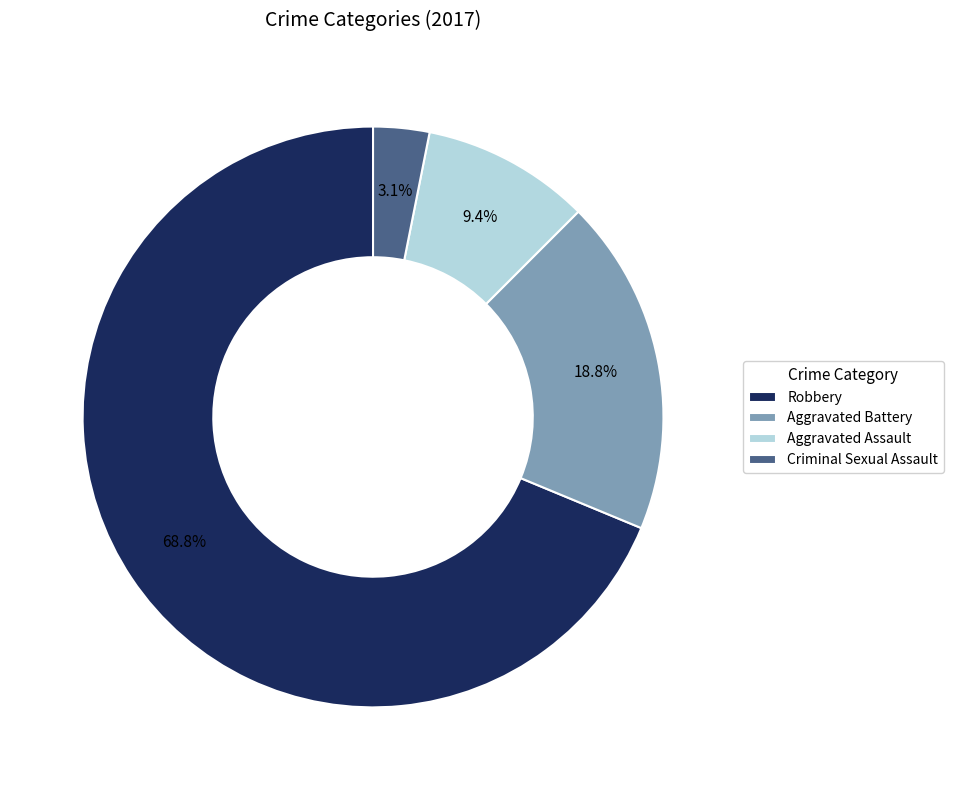

Is the sum of Aggravated Battery and Robbery greater than half?

Yes